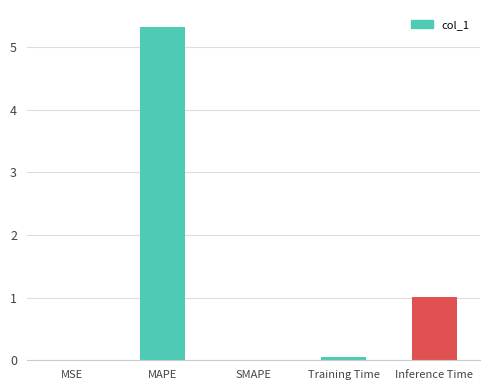

What is the average value?

1.3